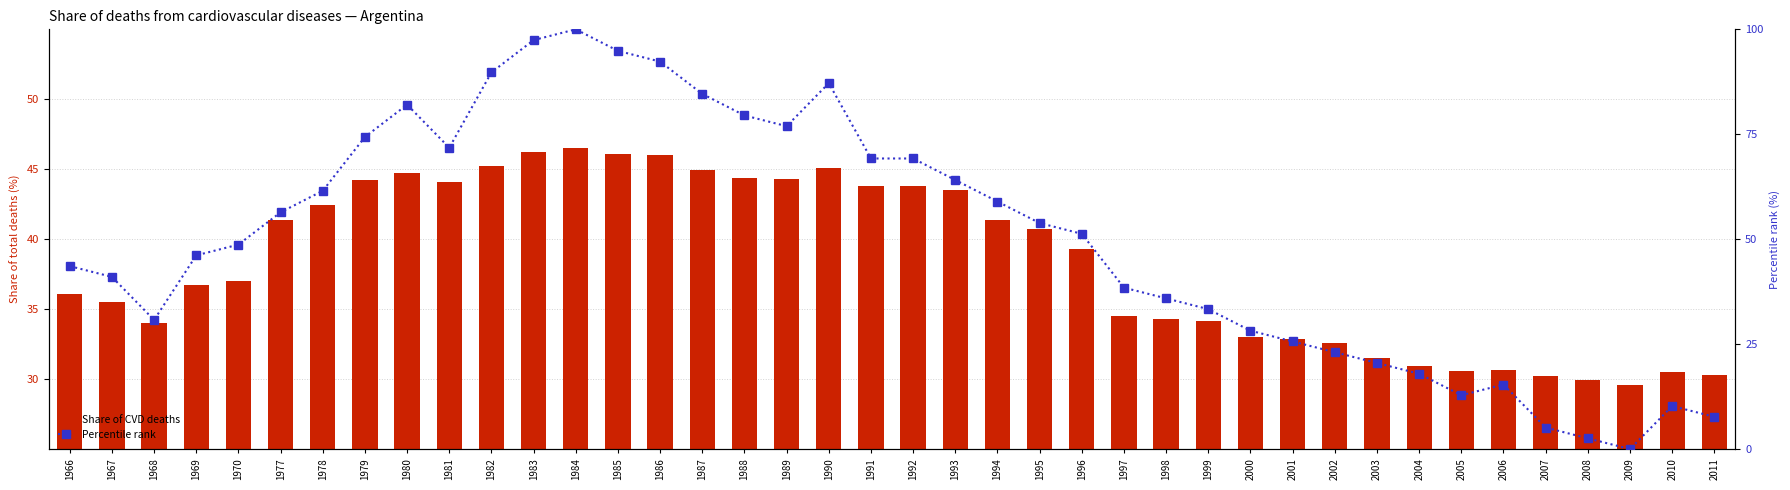

How many data points in Percentile rank are less than 51?

20